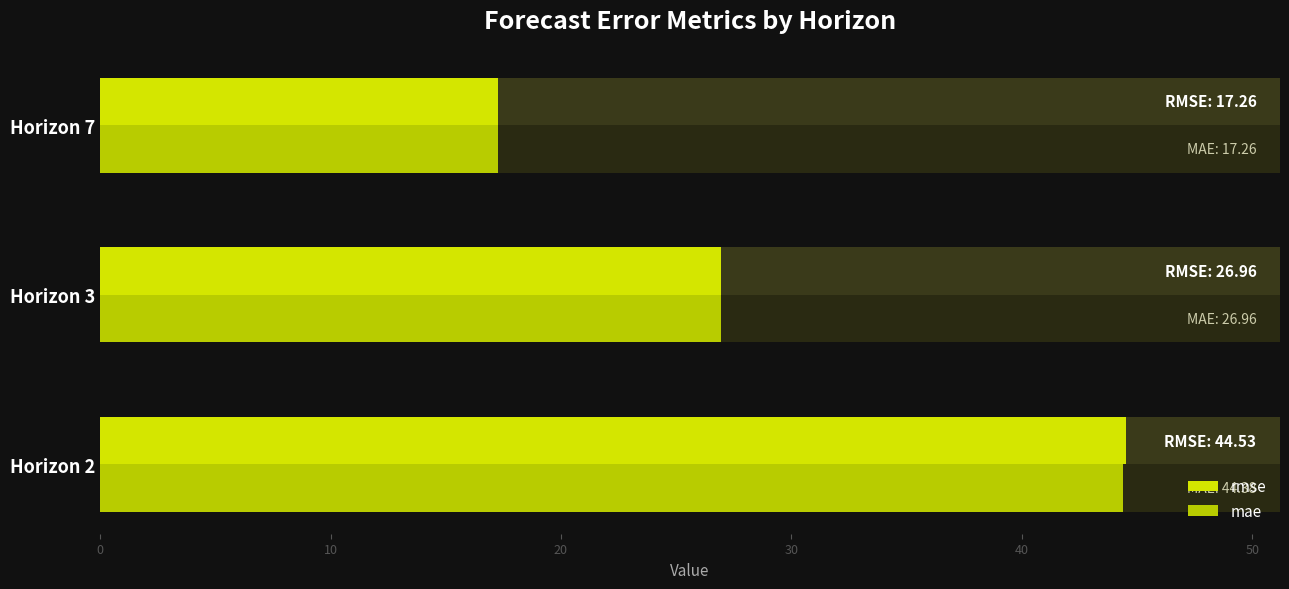

Which series has the largest range (max minus min)?

rmse